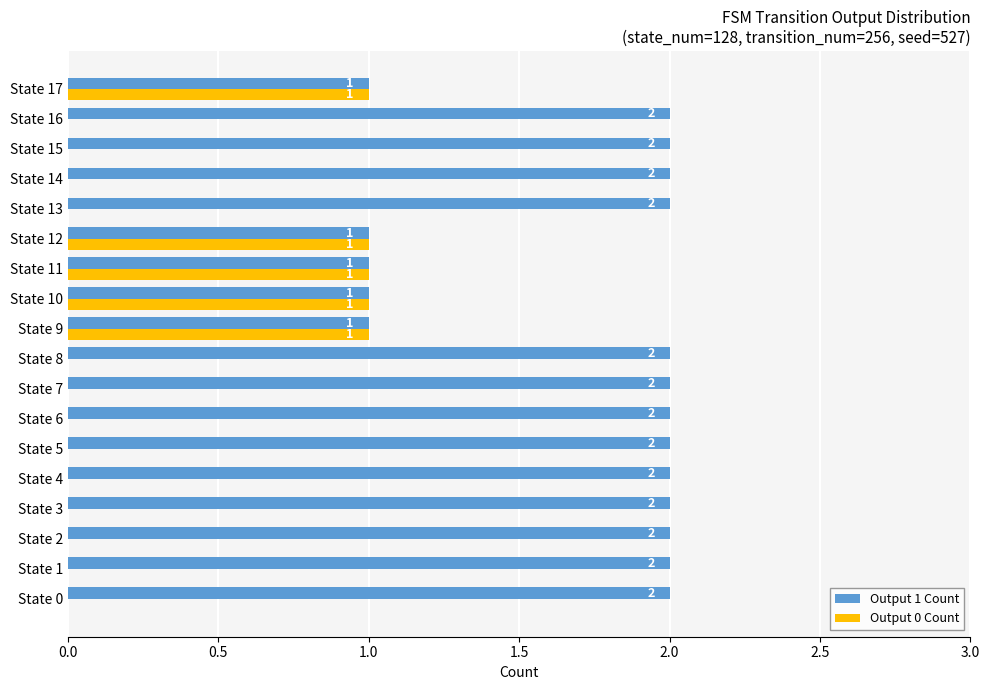

Which series has the largest total across all categories?

Output 1 Count